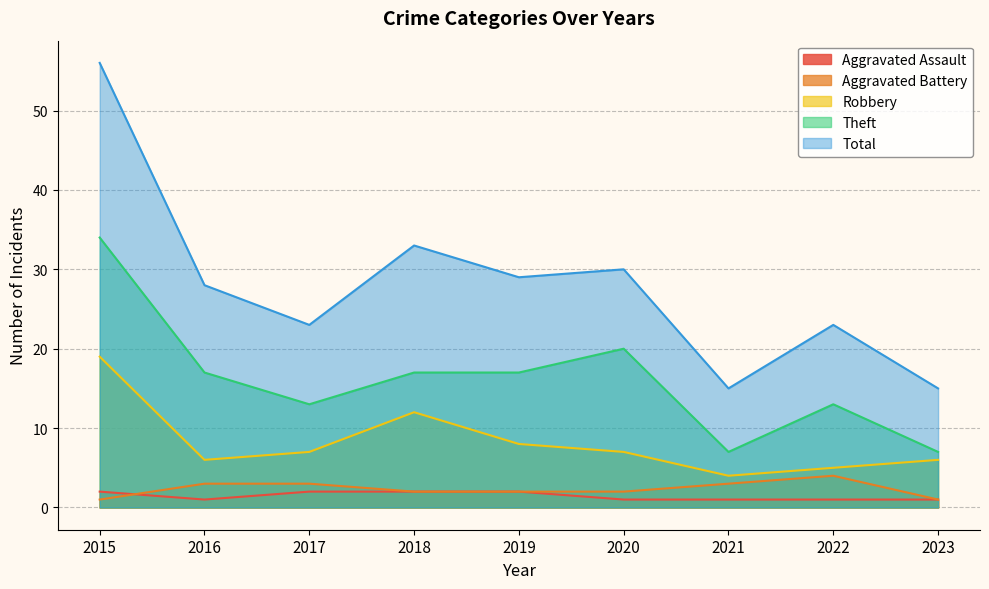

List the series in order of their peak value, lowest first.

Aggravated Assault, Aggravated Battery, Robbery, Theft, Total